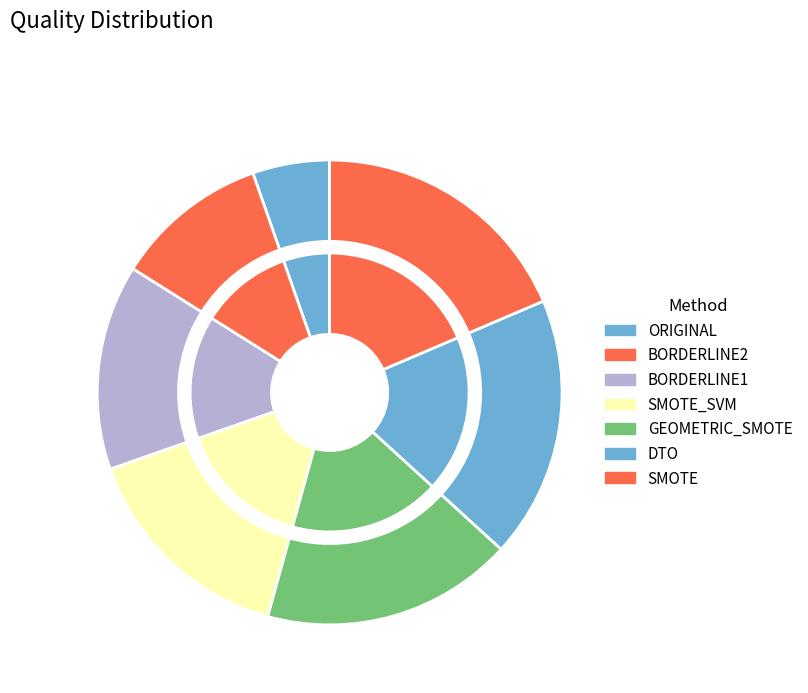

Rank the categories by value from lowest to highest.

ORIGINAL, BORDERLINE2, BORDERLINE1, SMOTE_SVM, GEOMETRIC_SMOTE, DTO, SMOTE